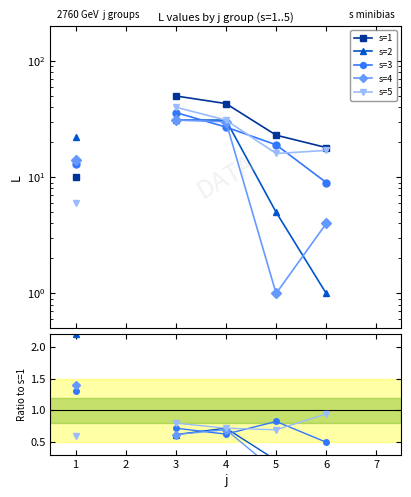

Which series has the largest range (max minus min)?

s=1